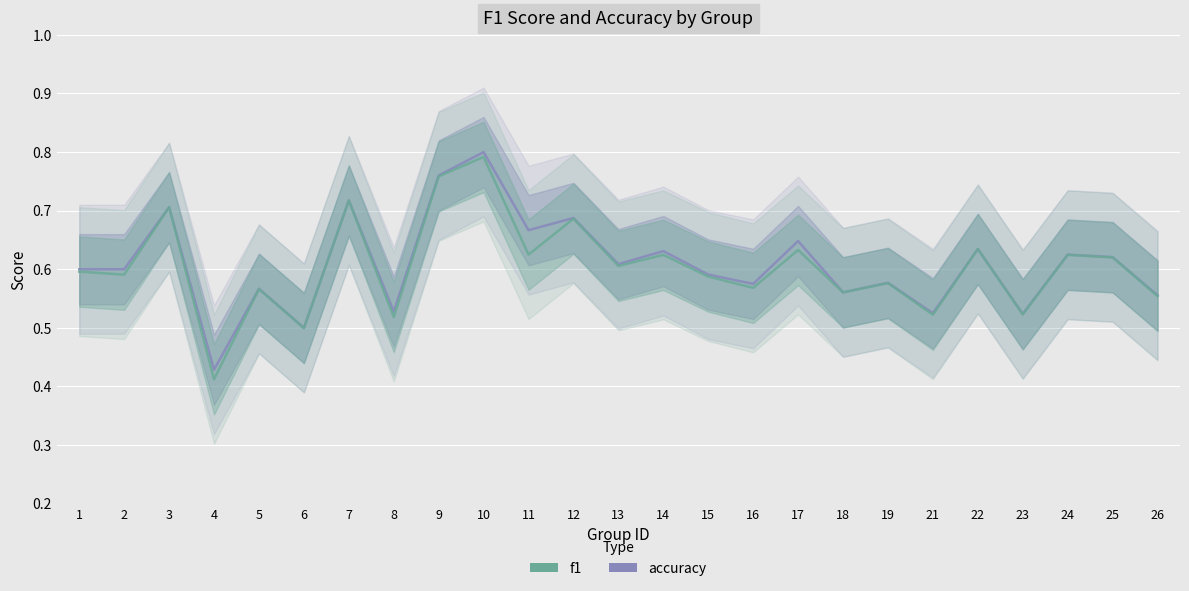

Count the number of data series in this chart.

2